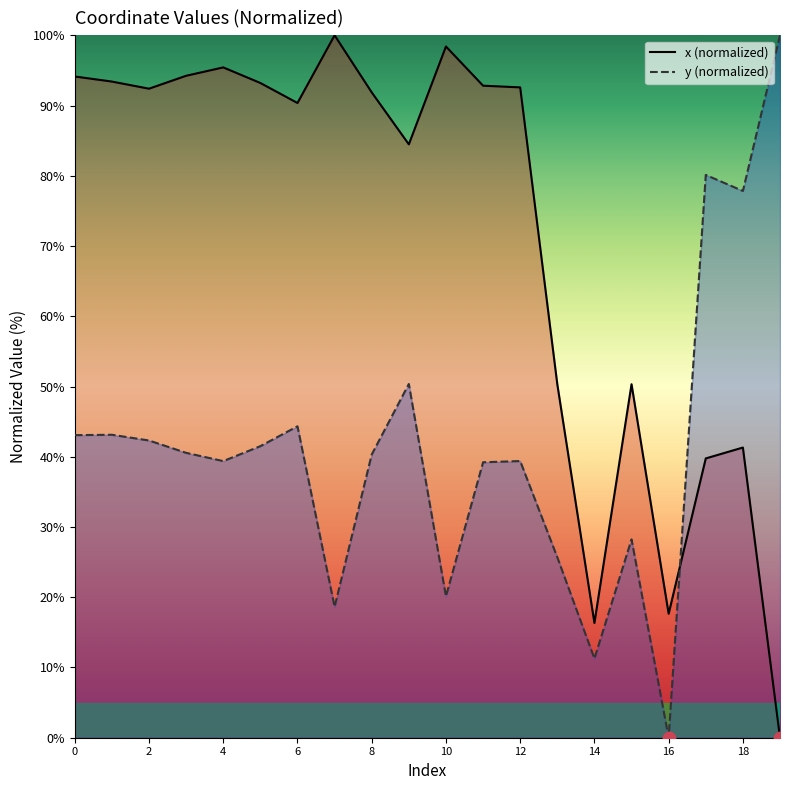

What are all the series names shown in the legend?

x, y